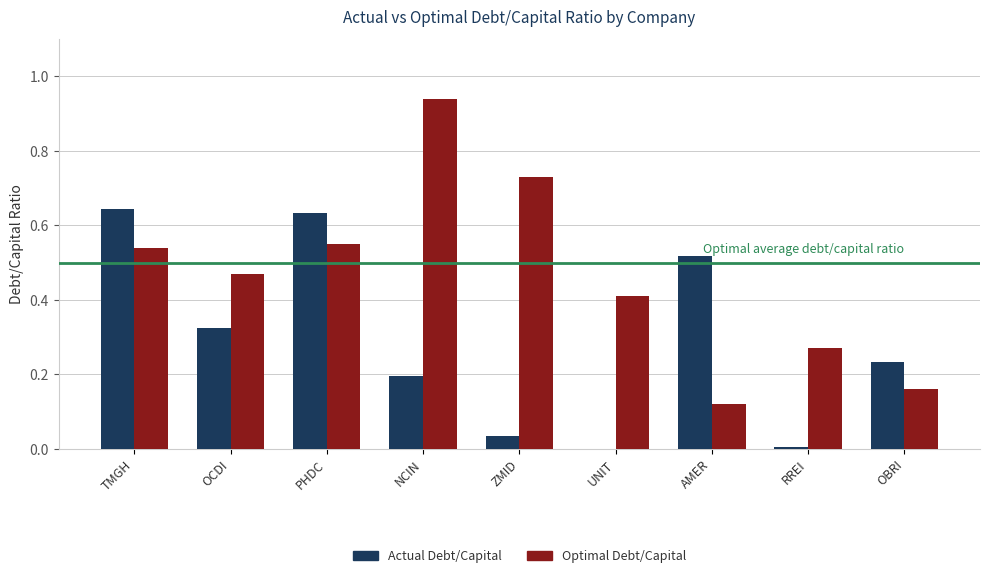

What is the sum of all Optimal Debt/Capital values?

4.2